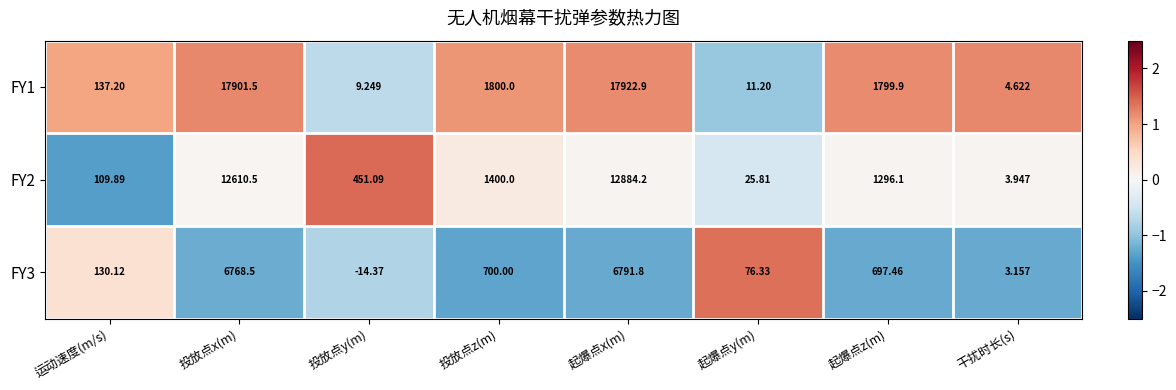

Between 投放点x(m) and 干扰时长(s), which series saw the biggest shift?

FY1